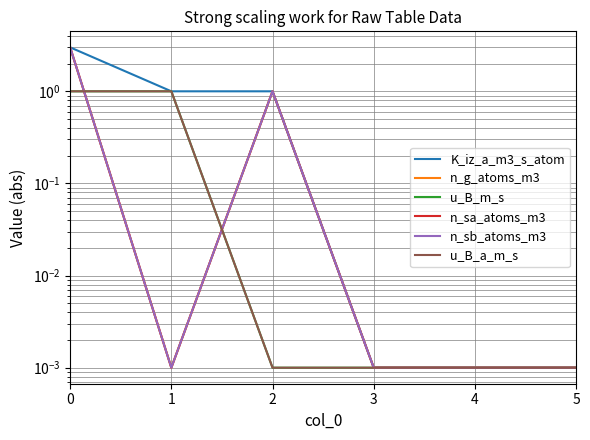

True or false: K_iz_a_m3_s_atom and n_sa_atoms_m3 cross at least once.

False